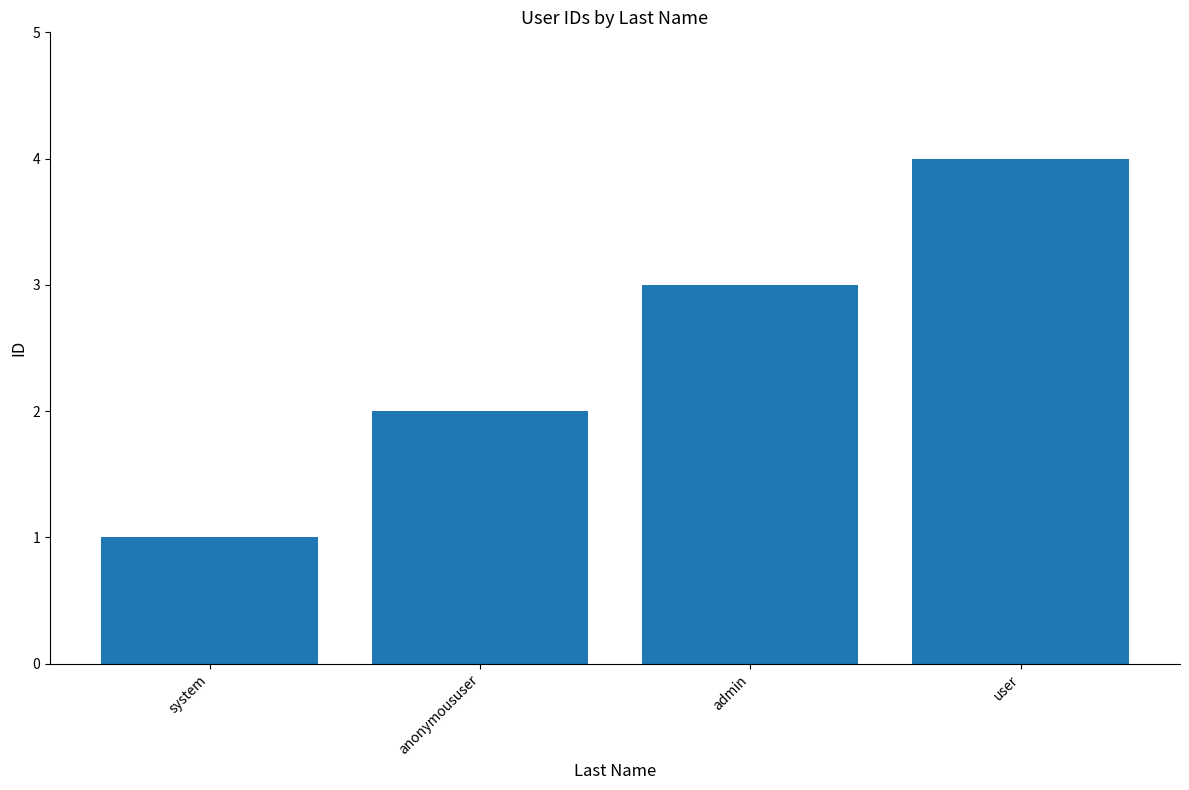

What is the value of the 1st bar from the left?

1